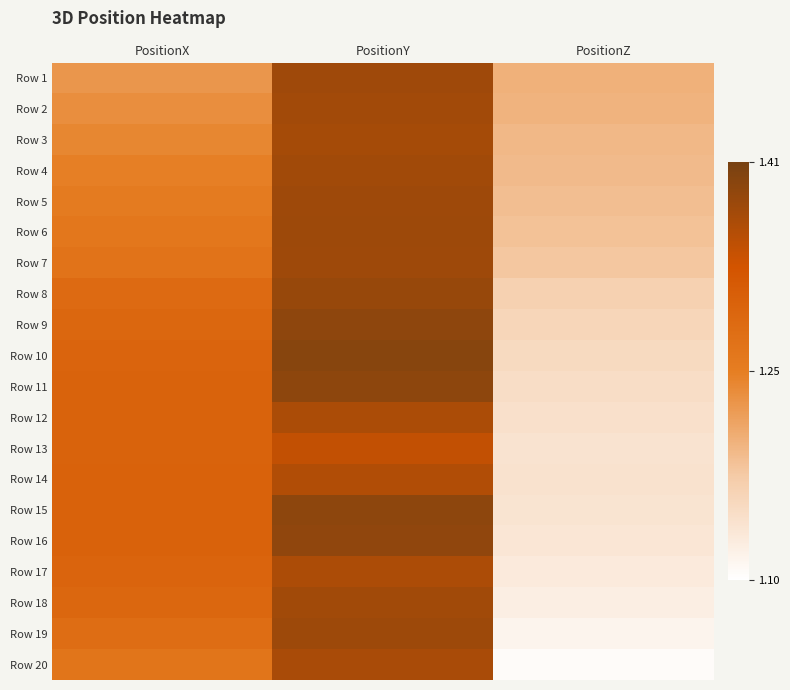

Which series has the largest range (max minus min)?

Row 19